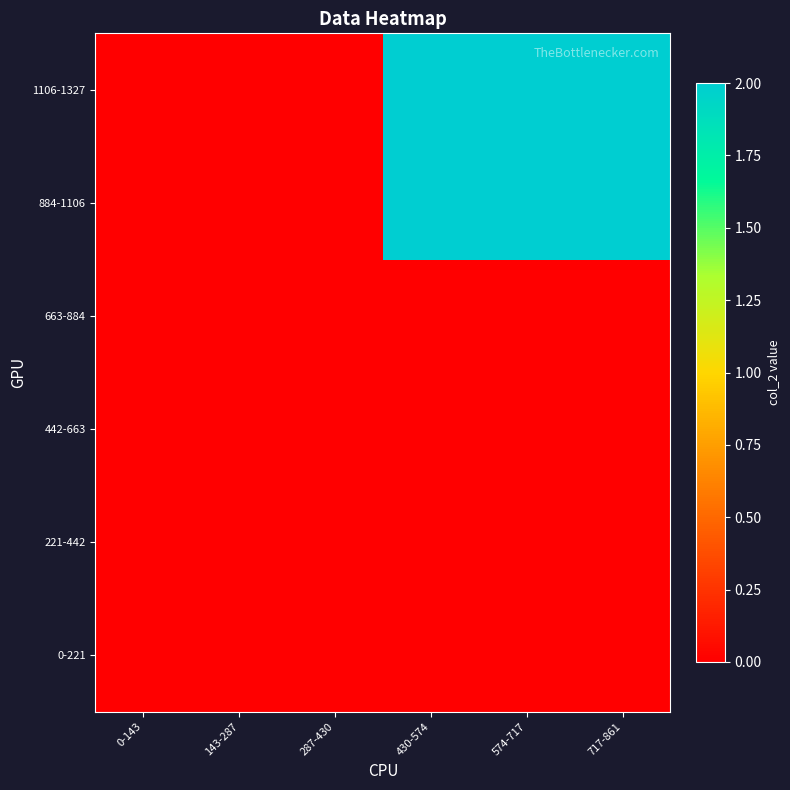

What is the greatest value displayed?

2